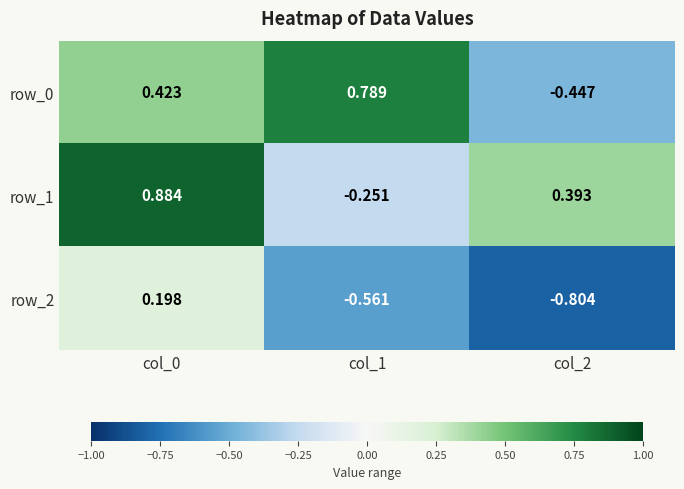

Is the value of row_2 at col_0 greater than the value of row_0 at col_2?

Yes